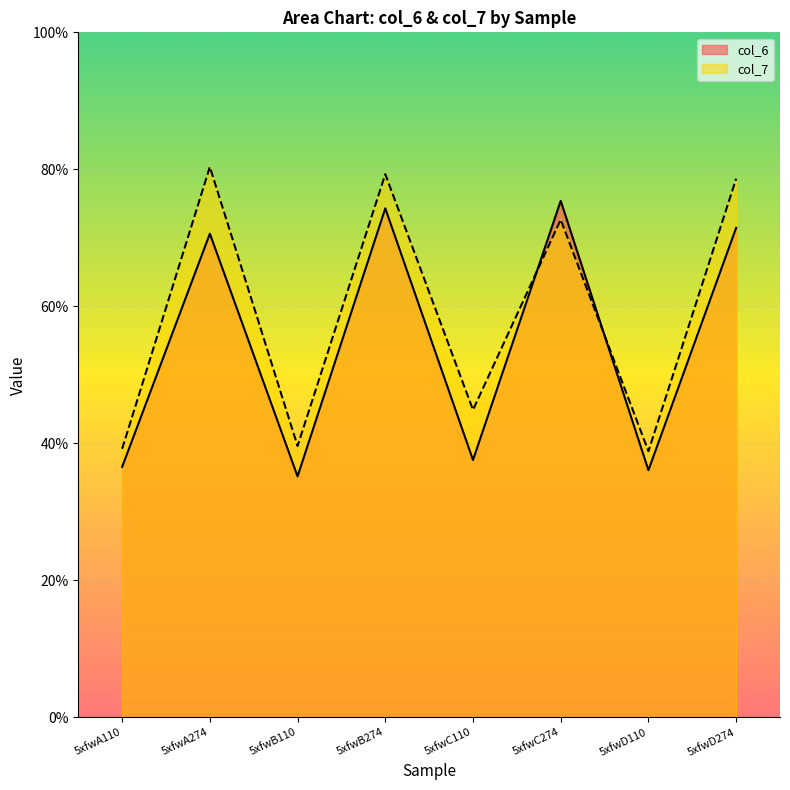

The value of col_7 at 5xfwA274 is 36.7. True or false?

False